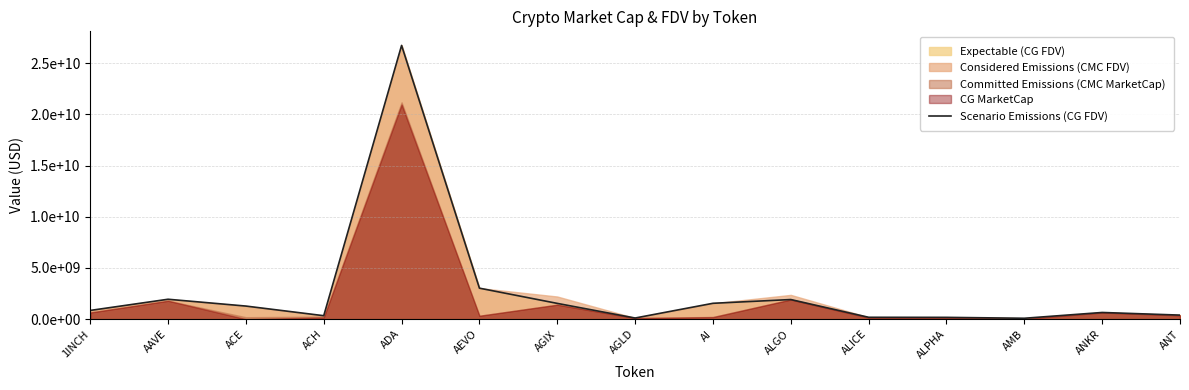

Which category has the highest value across all series?

ADA